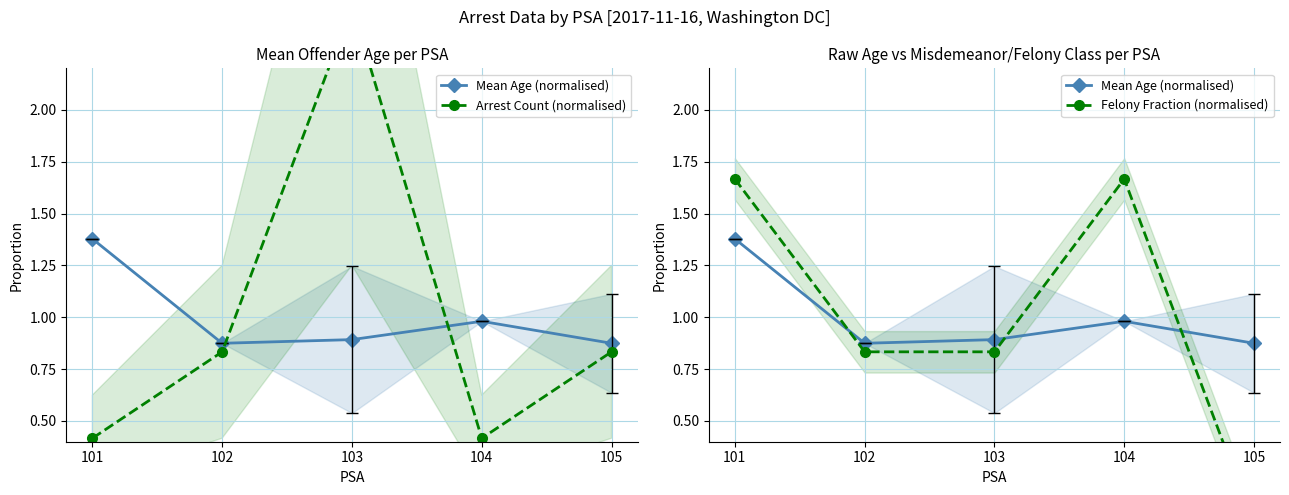

Reading right to left, extract all data points from this chart.

Mean Age (normalised): 105=0.9	104=1.0	103=0.9	102=0.9	101=1.4
Arrest Count (normalised): 105=0.8	104=0.4	103=2.5	102=0.8	101=0.4
Felony Fraction (normalised): 105=0.0	104=1.7	103=0.8	102=0.8	101=1.7